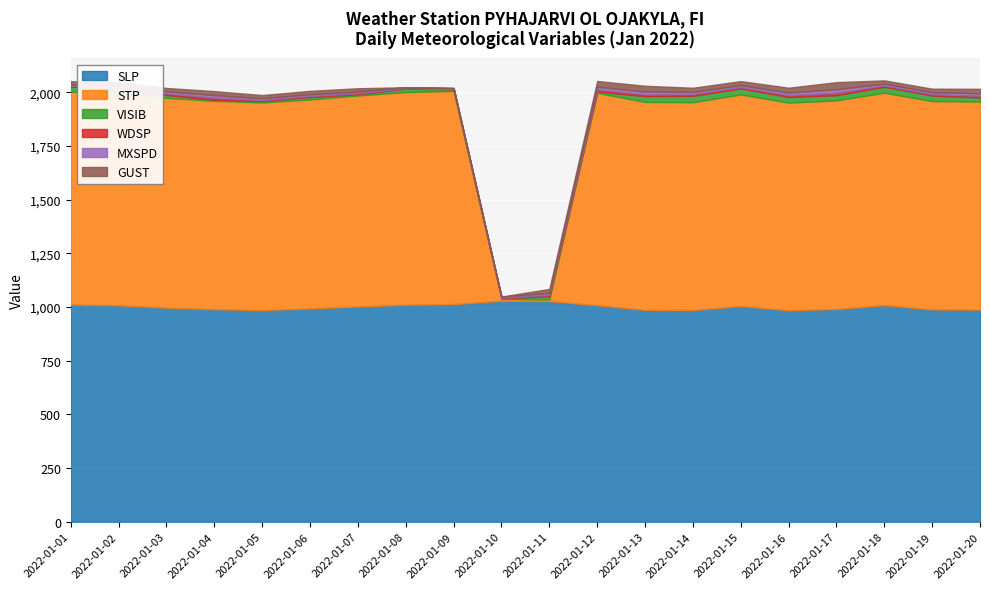

Where is the first local maximum for MXSPD?

2022-01-04